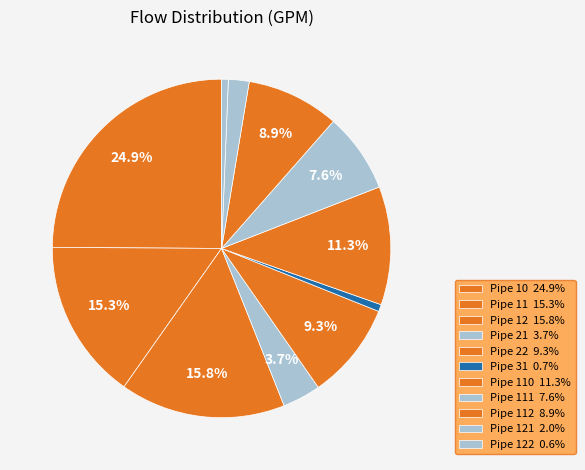

Is there any slice that represents more than half of the pie?

No